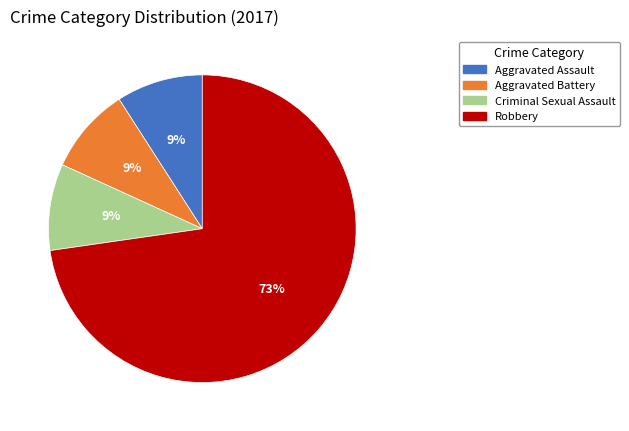

What is the majority slice?

Robbery